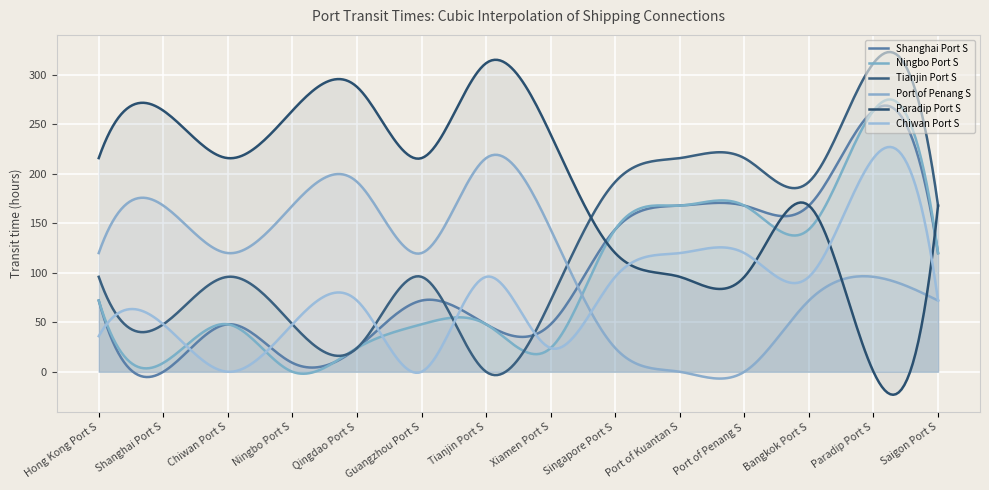

At which label does Port of Penang S reach its peak?

Tianjin Port S